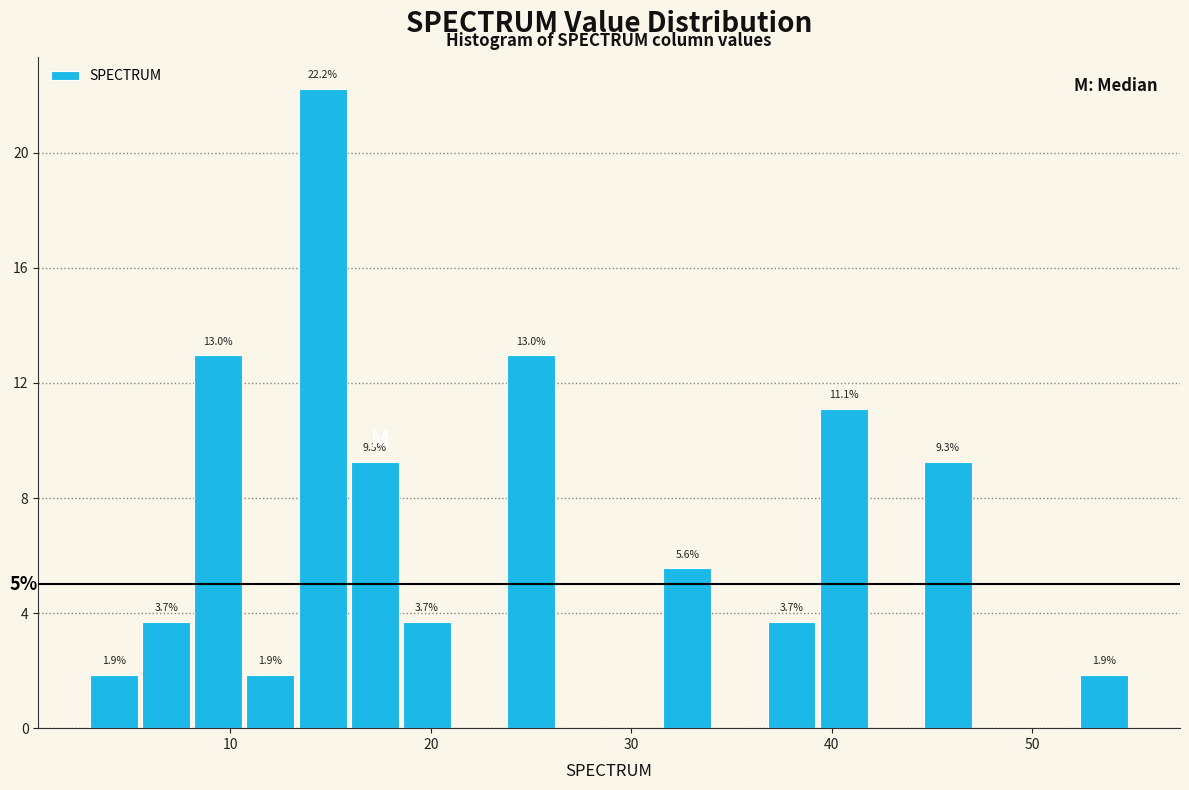

Around what value on the x-axis is the tallest bar? Give the approximate position of its centre, as read against the axis.

15